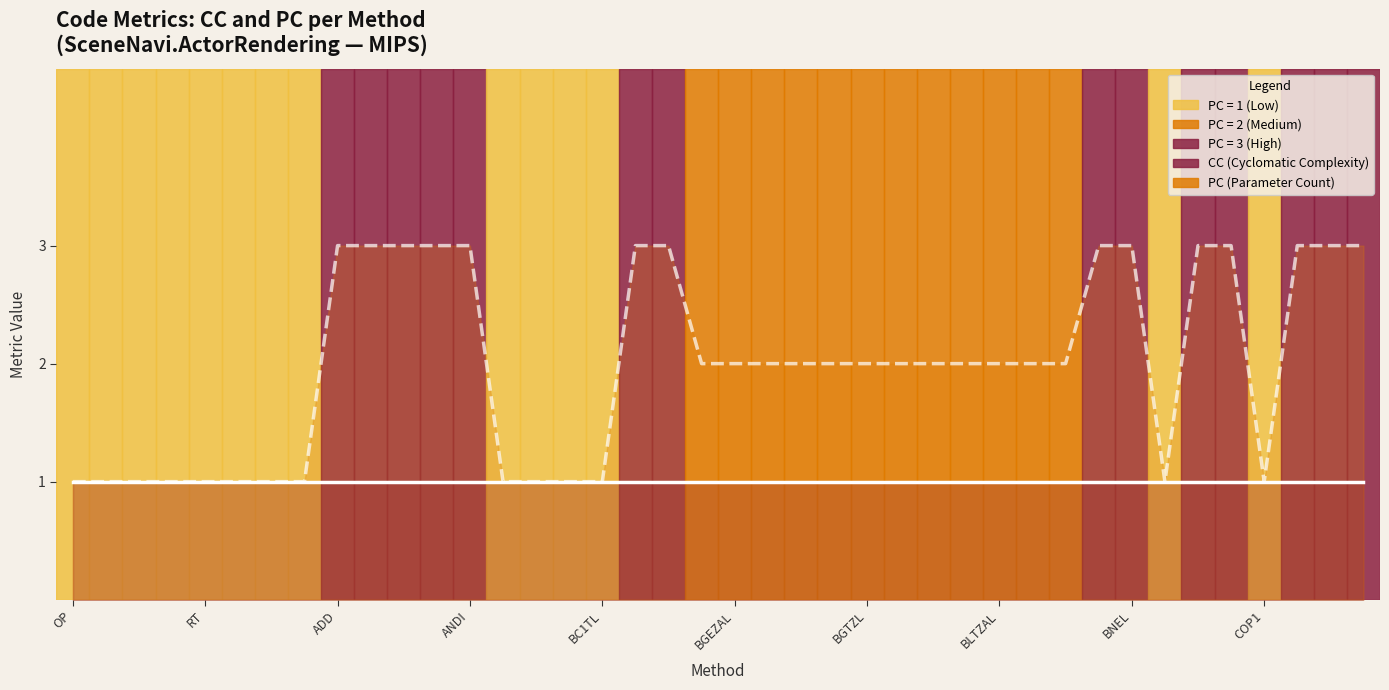

What is the sum of the values at RS and BLEZL?

3